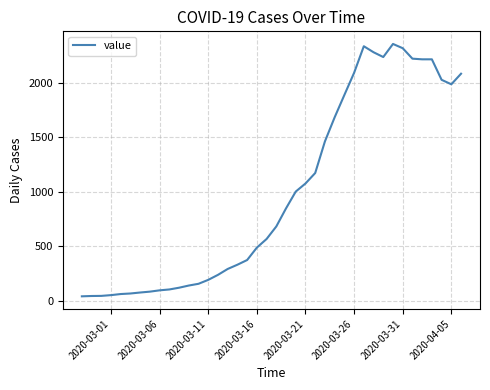

Count the number of categories in the chart.

40